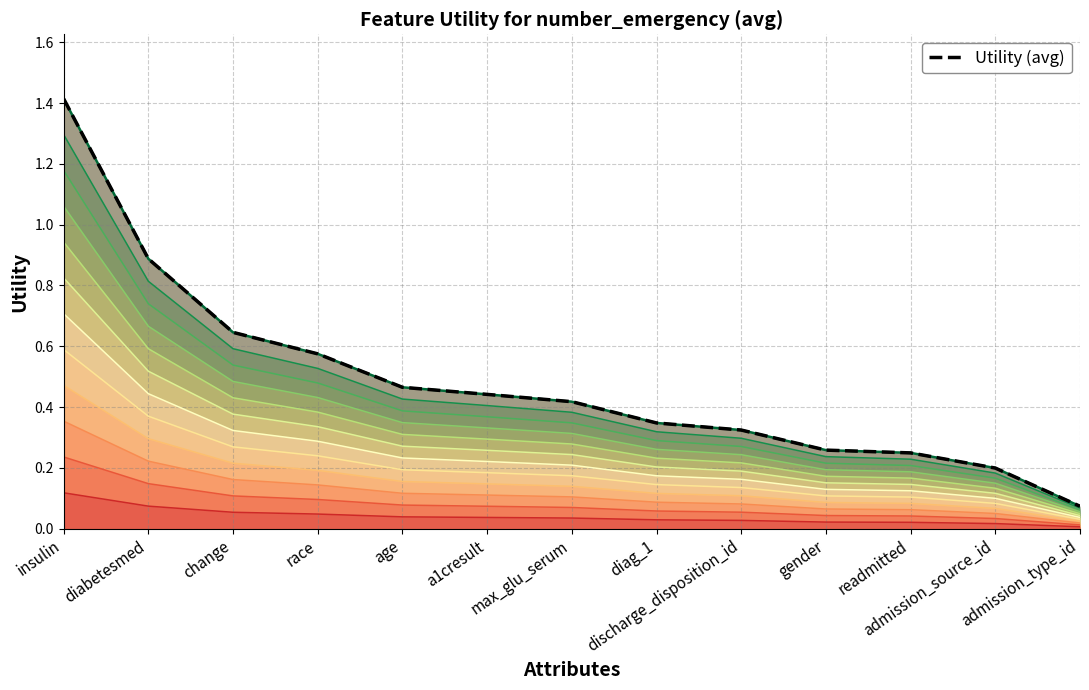

What is the label of the 12th point from the right?

diabetesmed